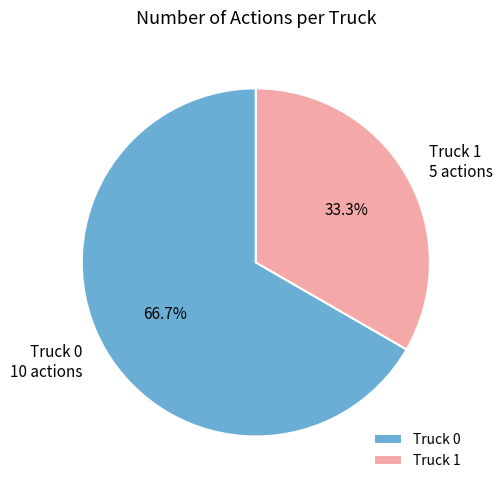

What is the ratio of the value at Truck 0 to the value at Truck 1?

2.0